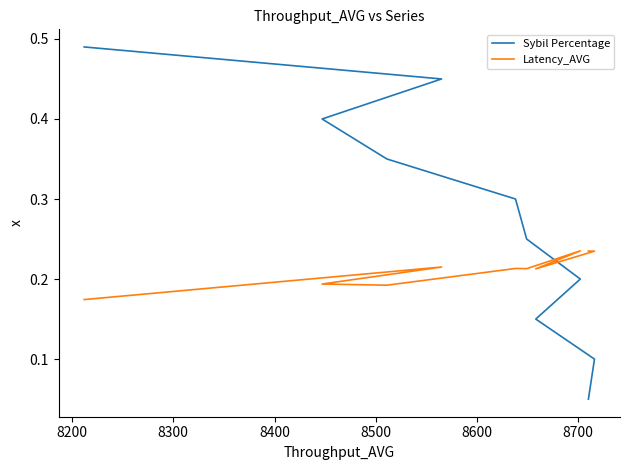

List the series in order of their peak value, highest first.

Sybil Percentage, Latency_AVG